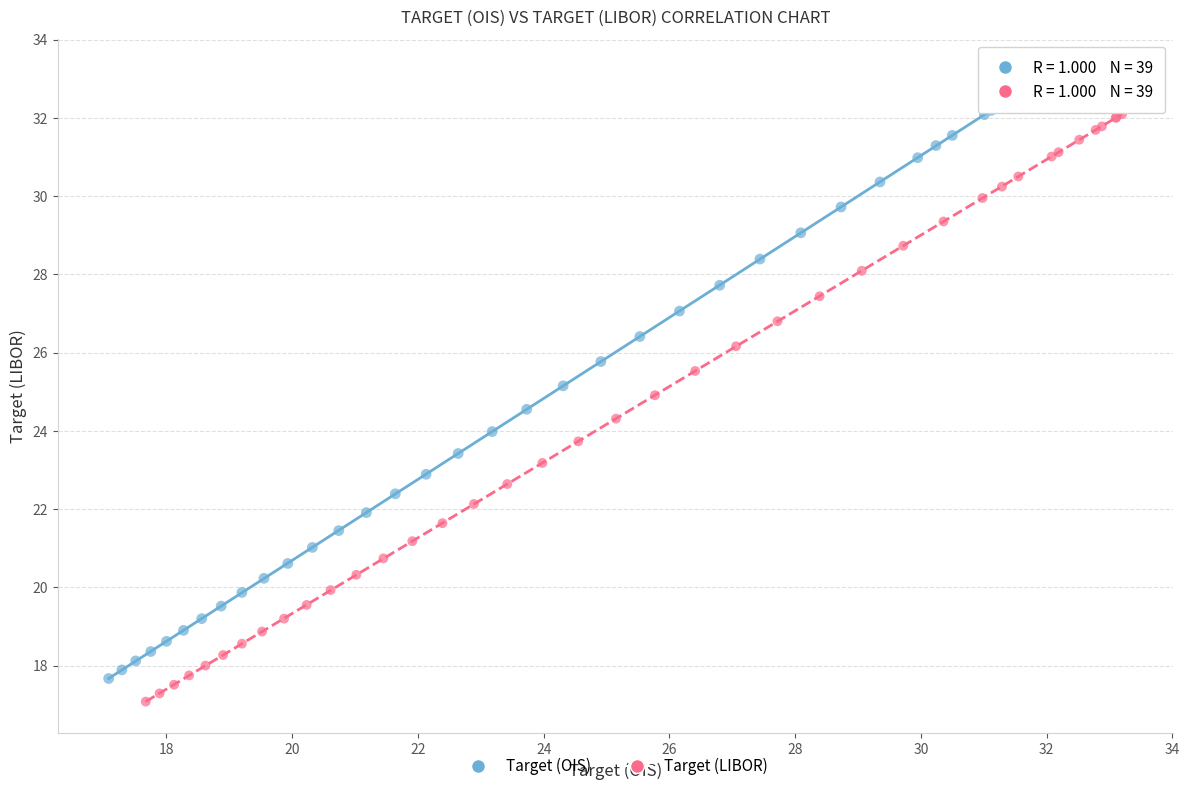

Which series has the largest Y range (max minus min)?

Target (OIS)